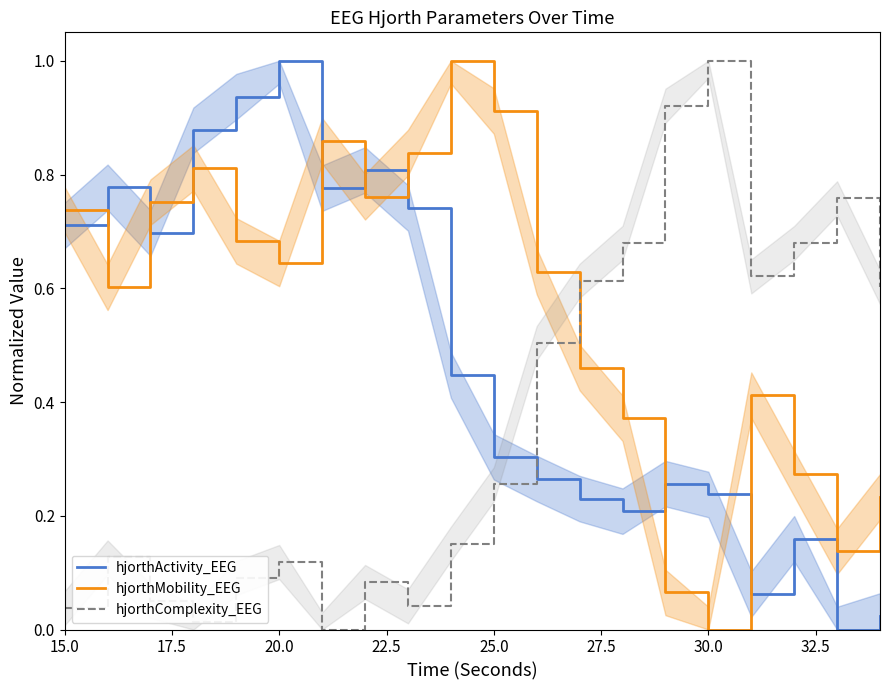

How many positive values does the hjorthActivity_EEG series have?

19